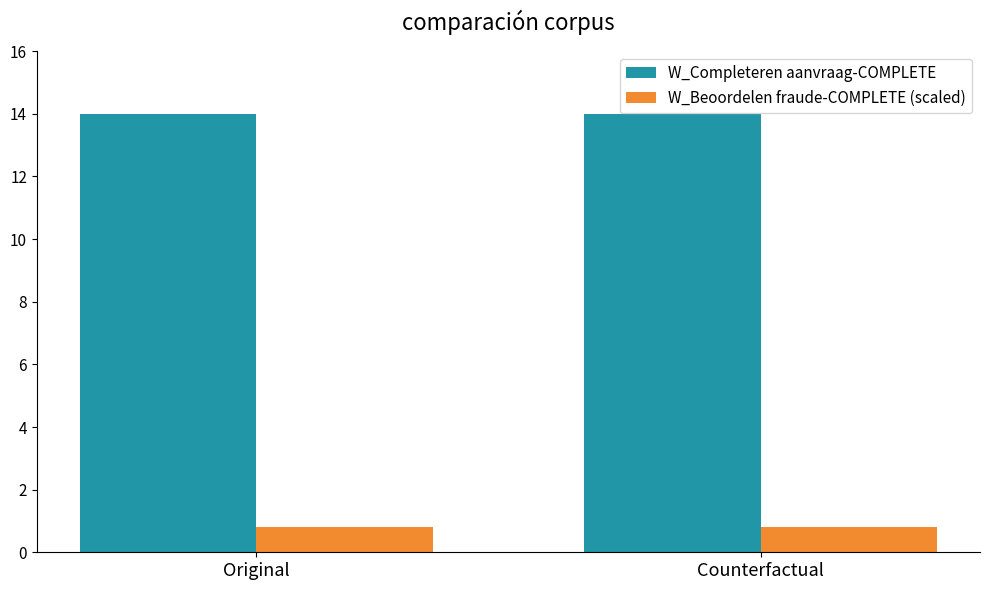

What is the total value across all series at Counterfactual?

14.8